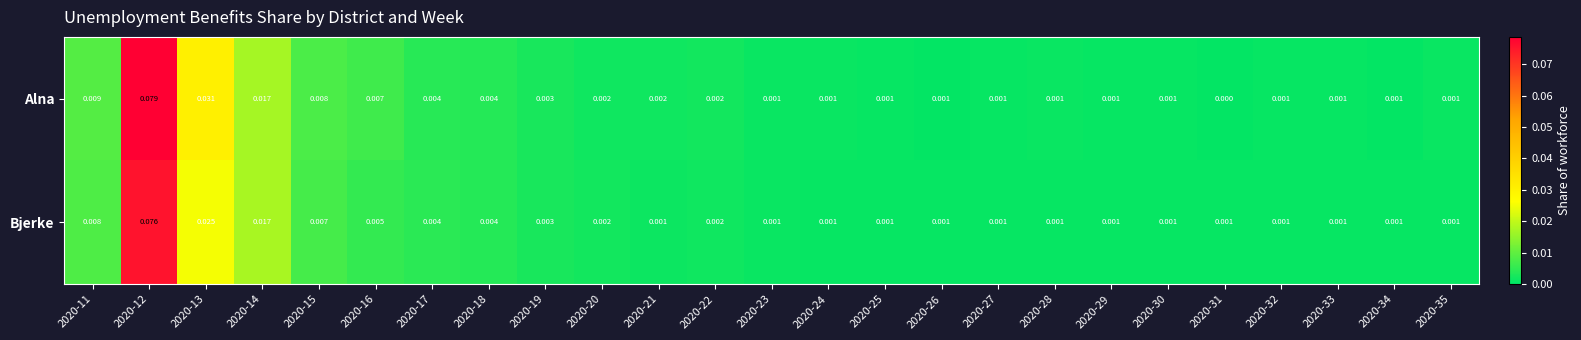

Between 2020-25 and 2020-31, which series saw the biggest shift?

Alna